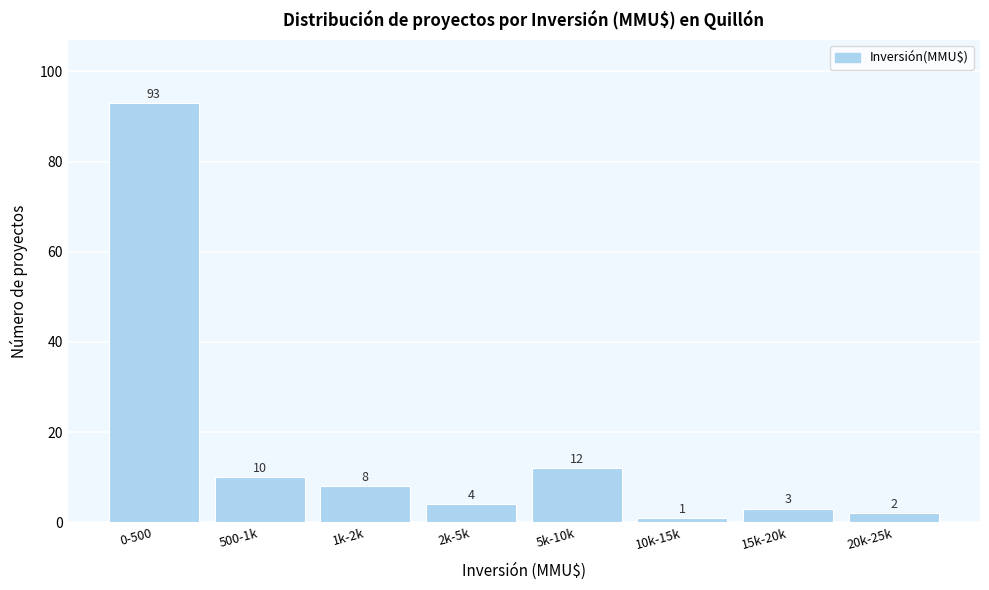

Reading left to right, transcribe all the data shown in this chart.

93	10	8	4	12	1	3	2